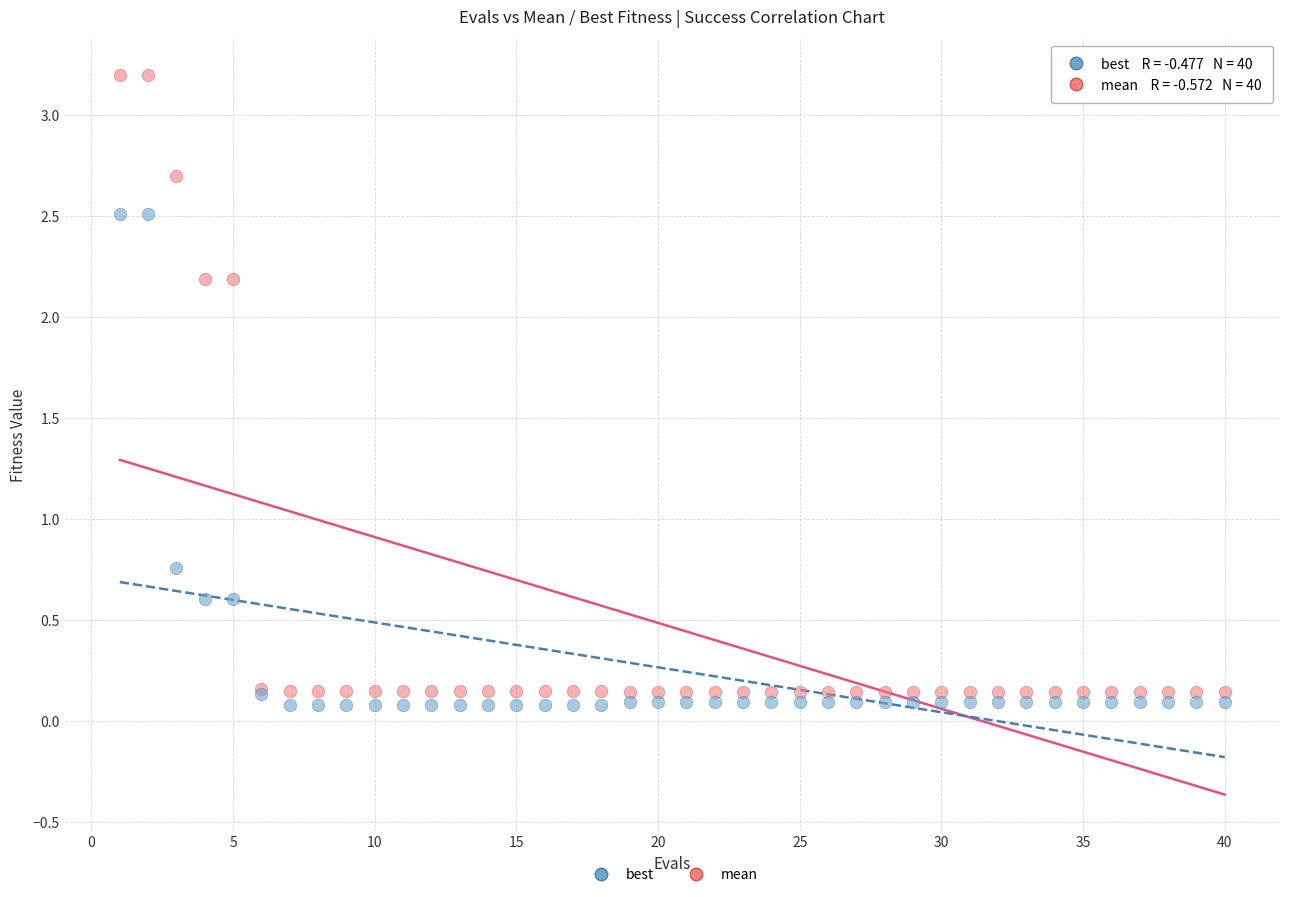

Which series contains the lowest Y value?

best